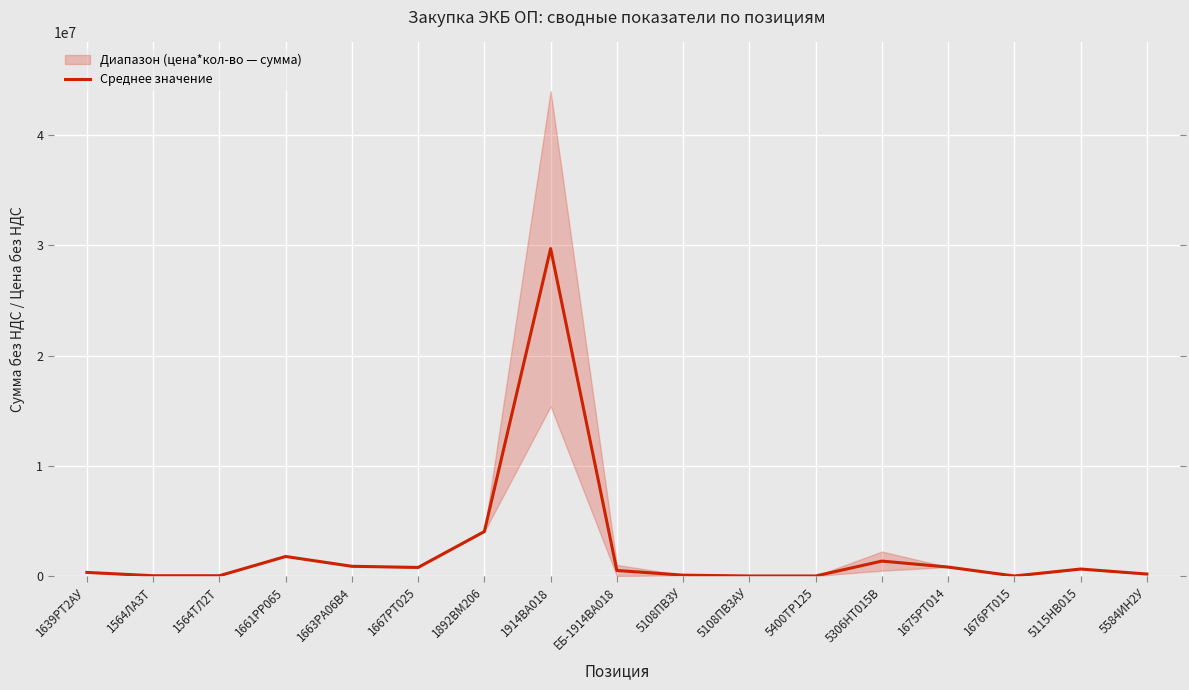

Is this an area chart (filled region under the line)?

No